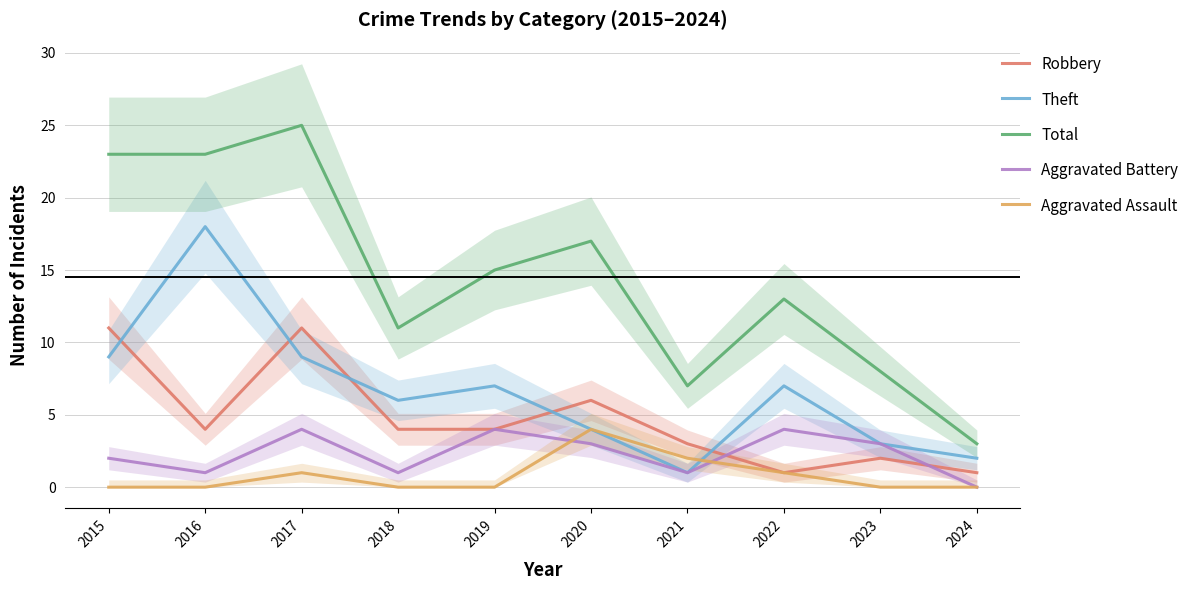

After their last crossing, which series has the higher values: Theft or Aggravated Assault?

Theft